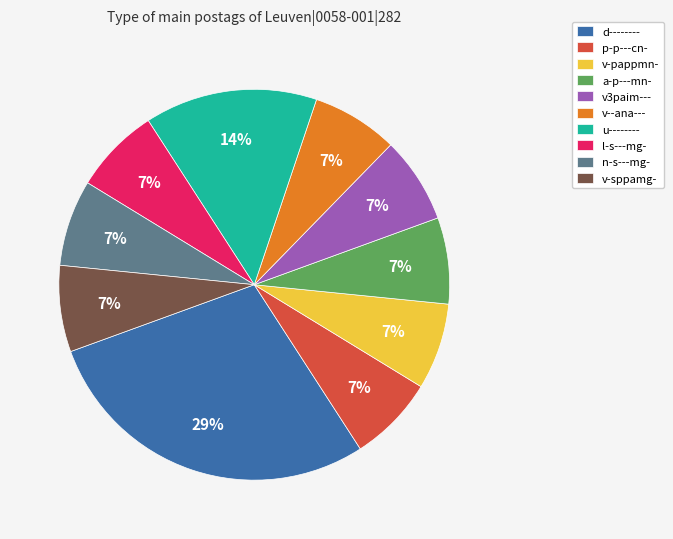

To the nearest percent, what percentage of the pie is v-sppamg-?

7%